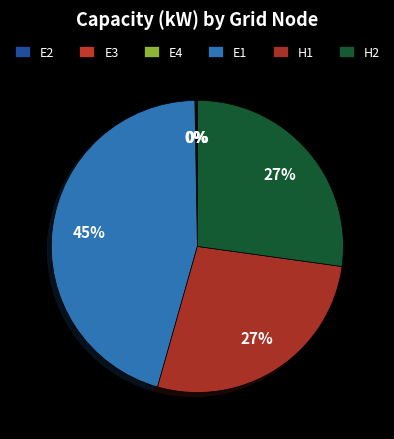

Does H1 account for over 50% of the chart?

No